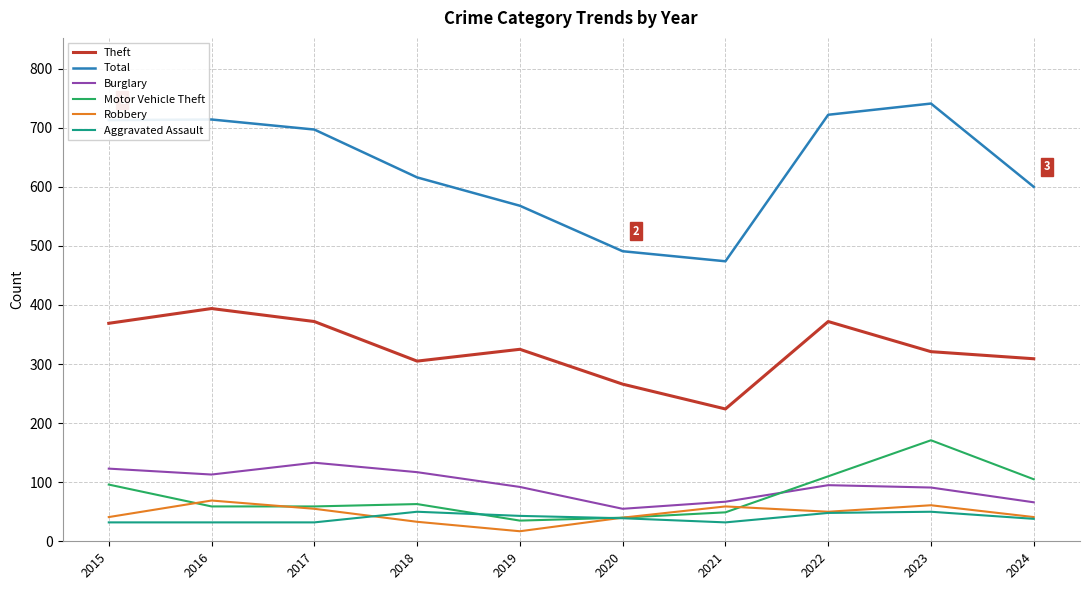

Read the Burglary value at 2019.

92